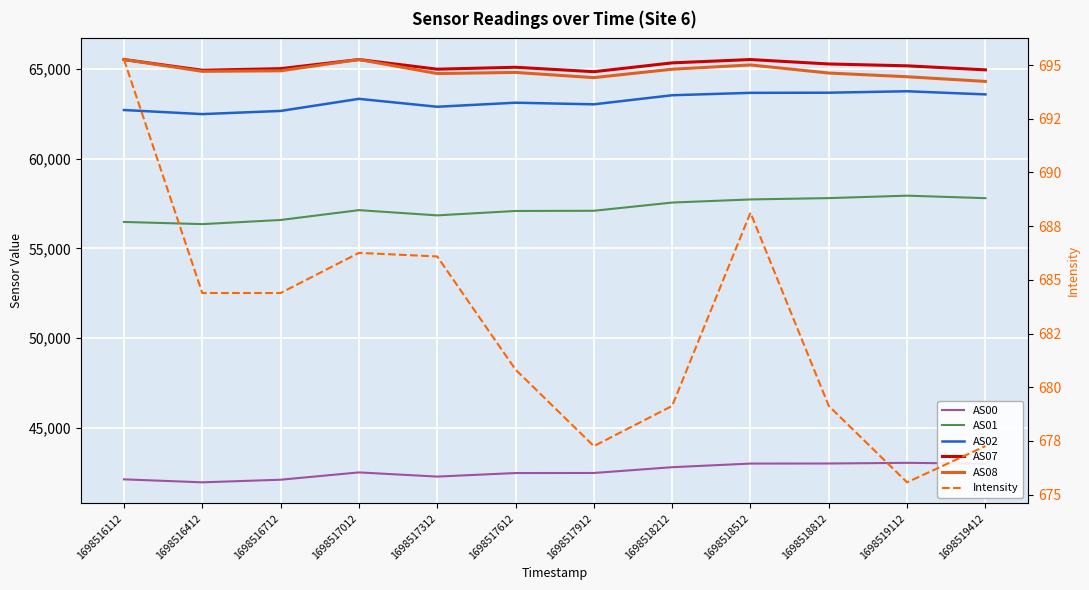

How many categories are shown in the chart?

12